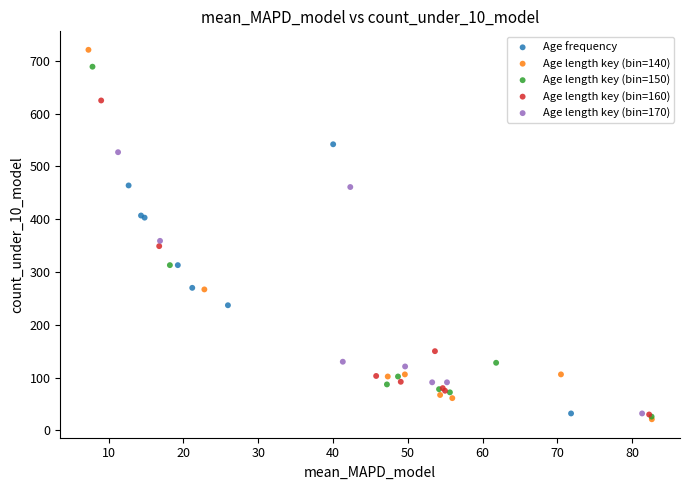

Which series reaches the maximum Y coordinate?

Age length key (bin=140)